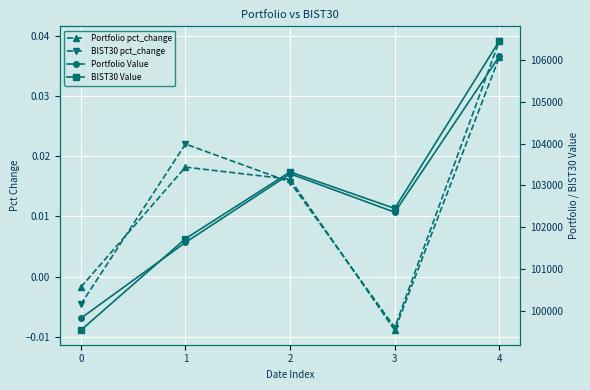

Reading right to left, extract all data points from this chart.

Portfolio pct_change: 4=0.0	3=-0.0	2=0.0	1=0.0	0=-0.0
BIST30 pct_change: 4=0.0	3=-0.0	2=0.0	1=0.0	0=-0.0
Portfolio Value: 4=106089.2	3=102359.9	2=103279.3	1=101638.0	0=99825.2
BIST30 Value: 4=106458.2	3=102450.2	2=103323.6	1=101728.0	0=99538.7